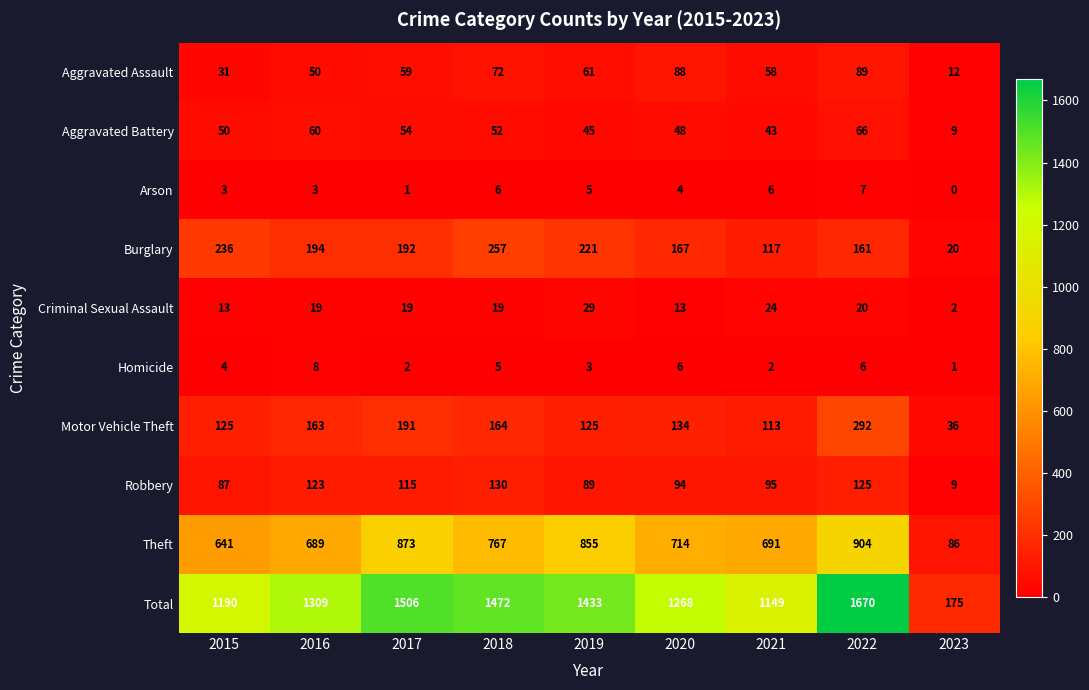

What is the sum of the Theft values at 2018 and 2019?

1622